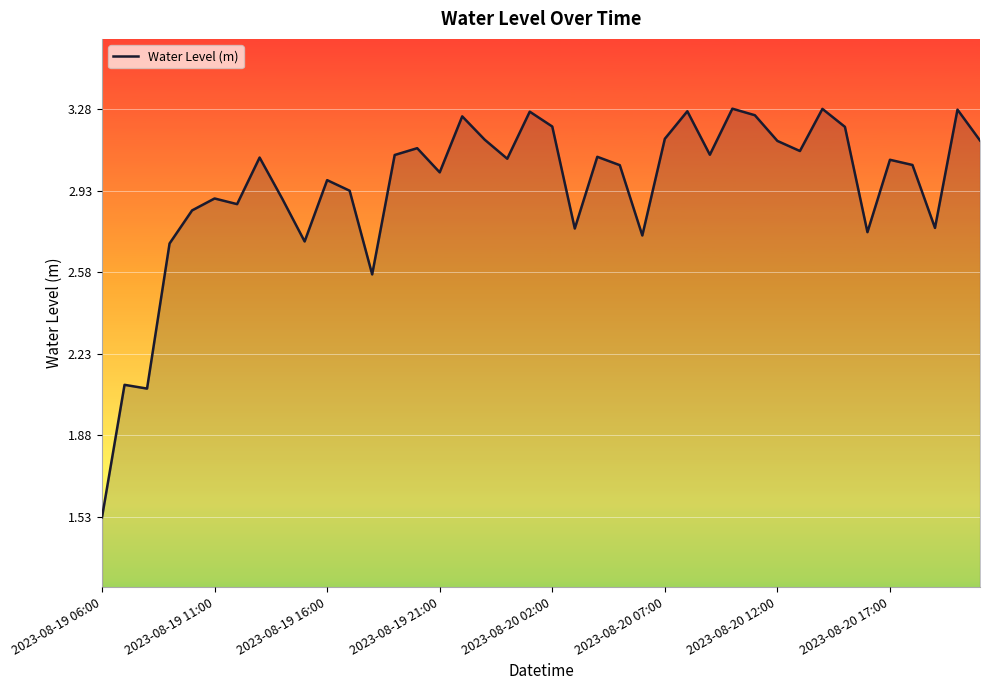

What is the difference between the maximum and minimum values?

1.8